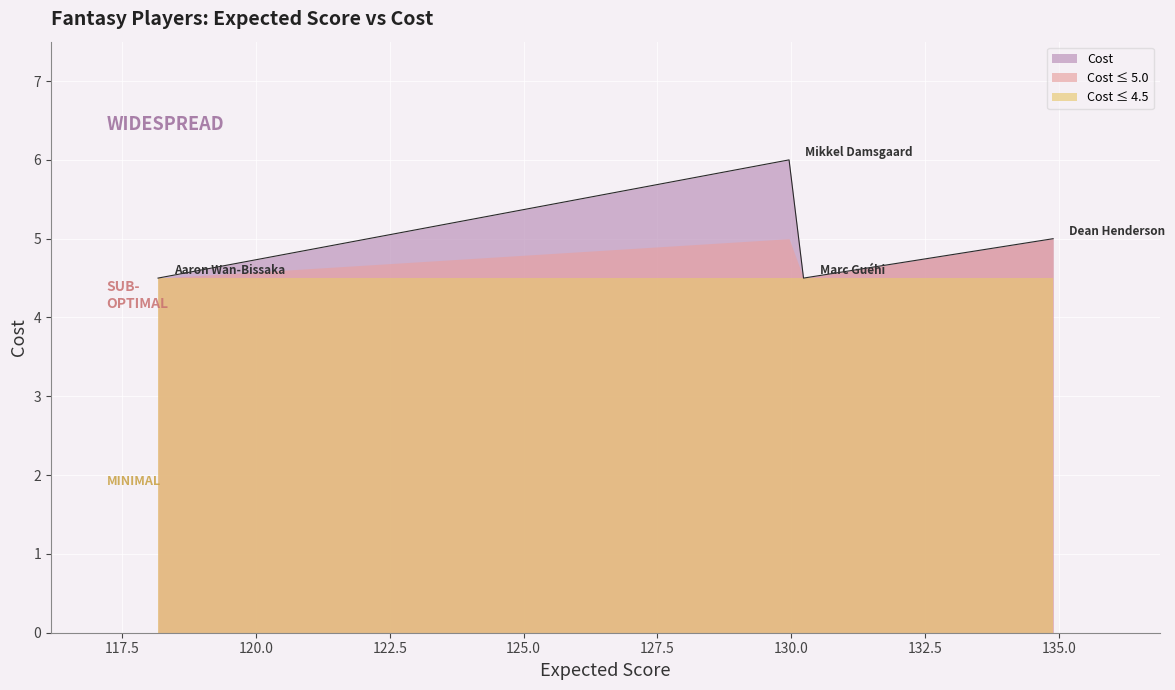

Count the values in the range 4 to 6.

4